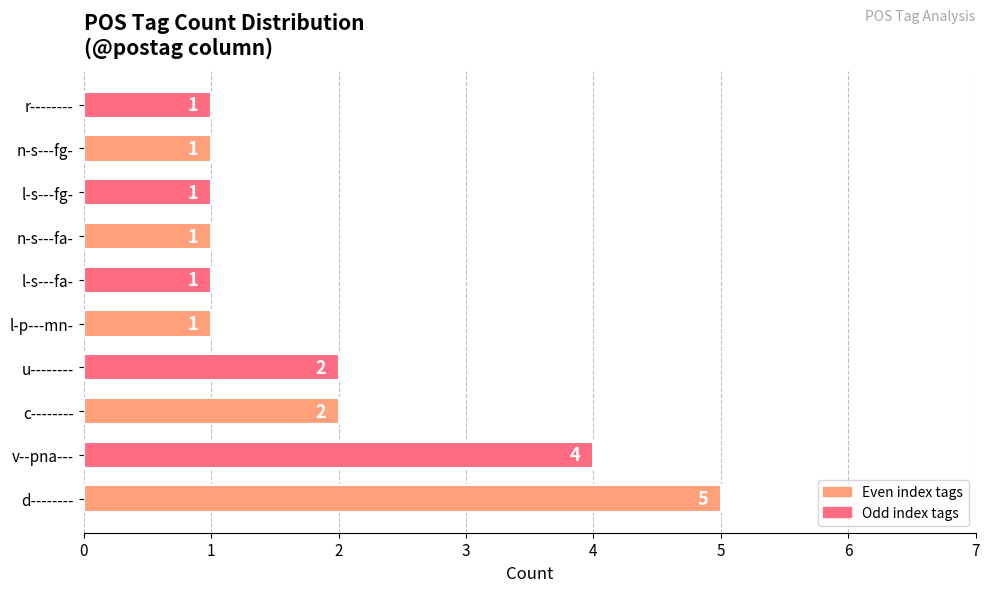

What is the maximum value shown in the chart?

5